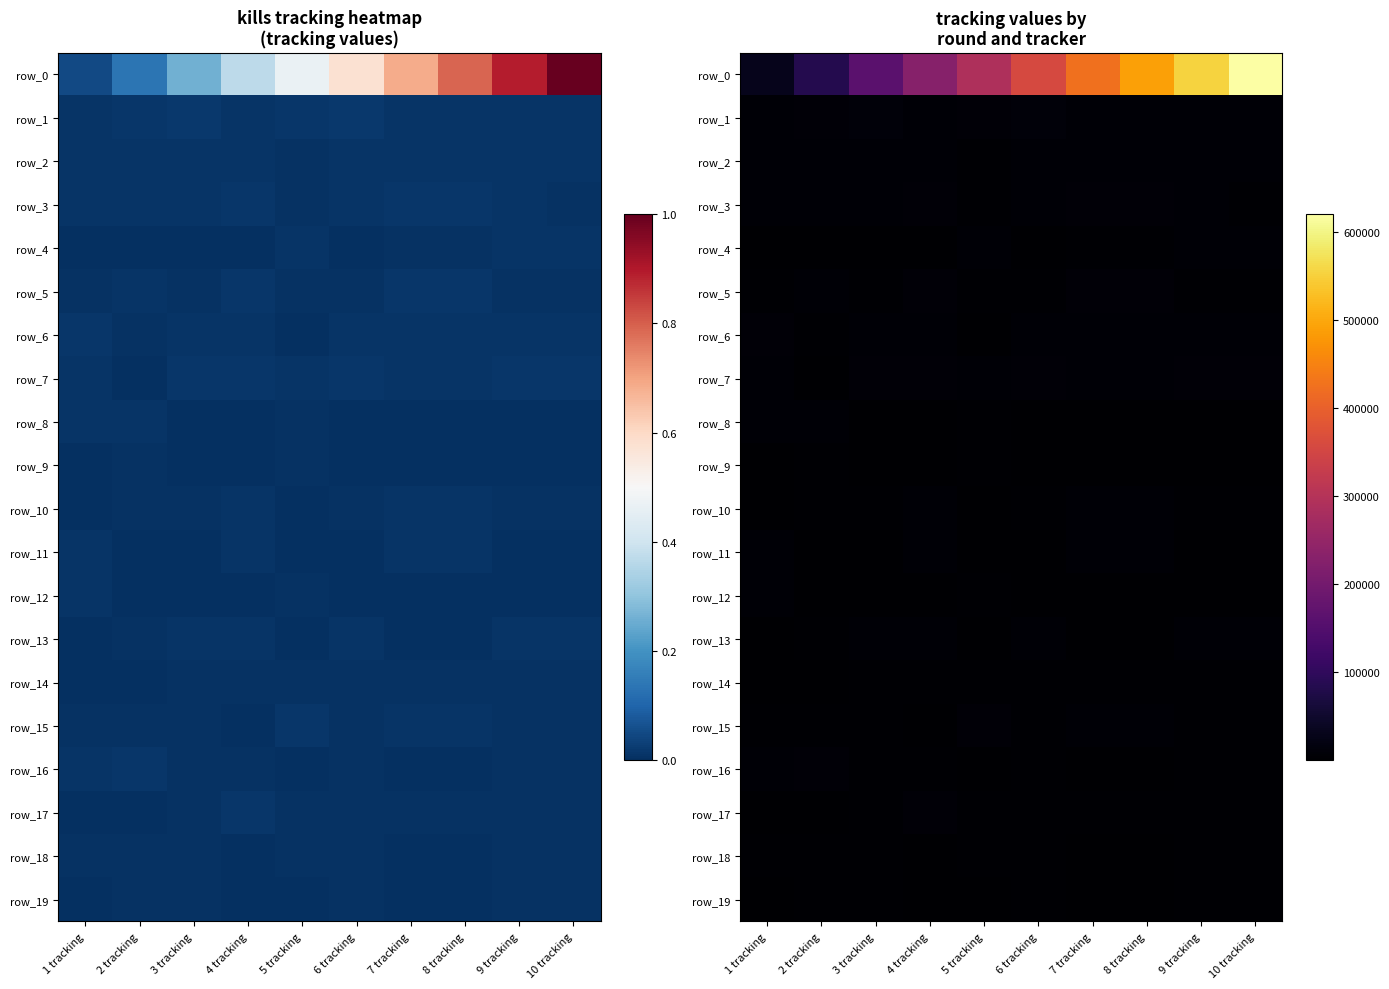

Which has a higher value, 4 tracking or 6 tracking?

6 tracking